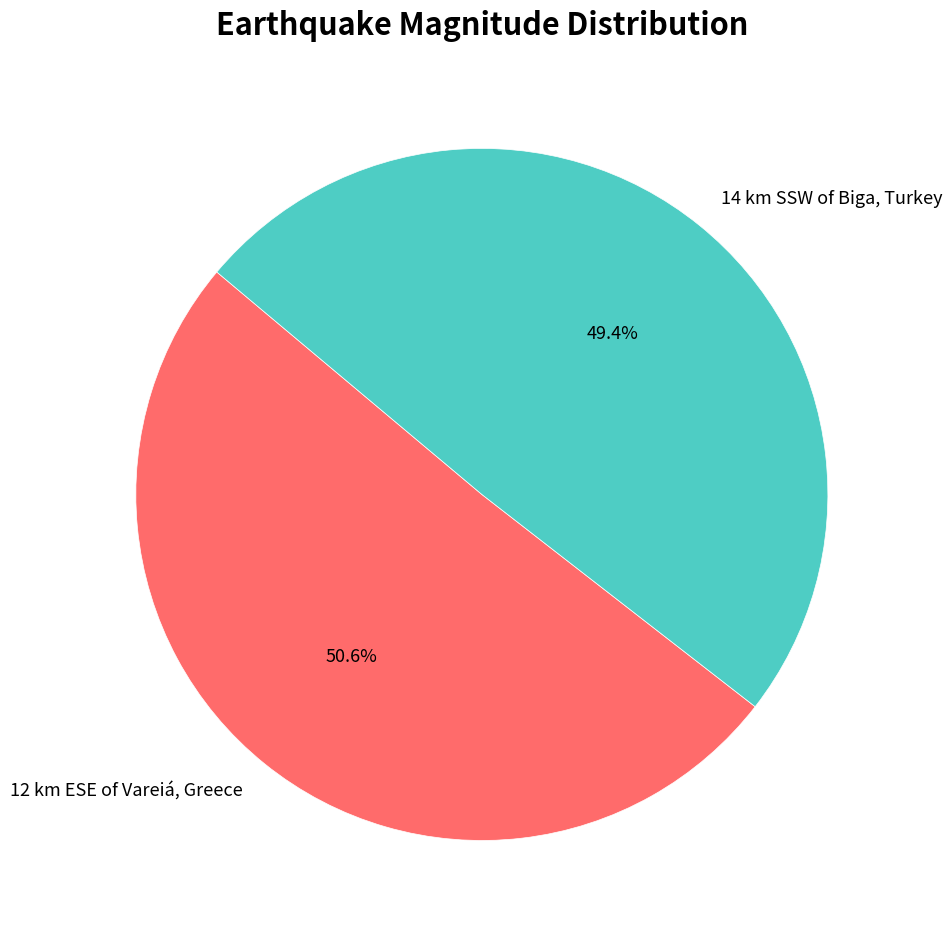

What is the ratio of the value at 12 km ESE of Vareiá, Greece to the value at 14 km SSW of Biga, Turkey?

1.0